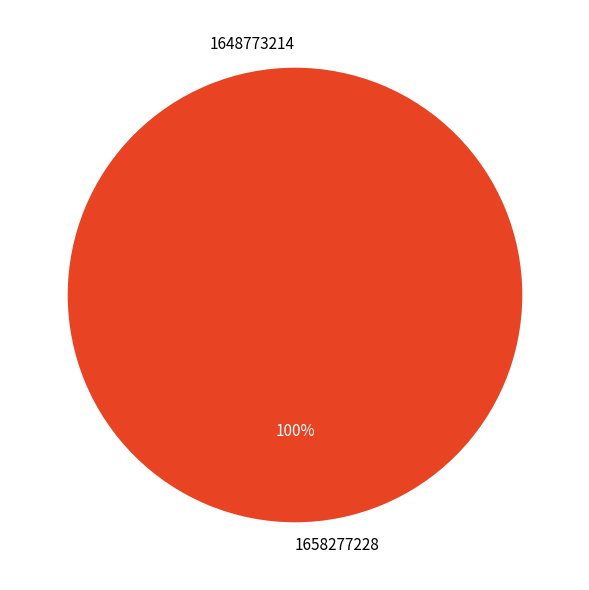

Is the sum of 1648773214 and 1658277228 greater than half?

Yes